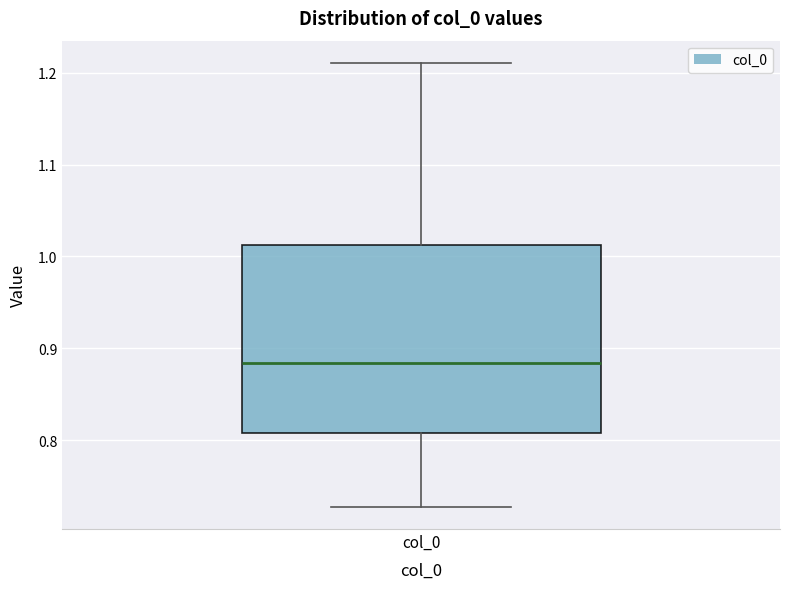

Where does the median line of the box for col_0 sit on the y-axis? The values are not printed on the chart, so give them approximately, as read against the axis.

0.88